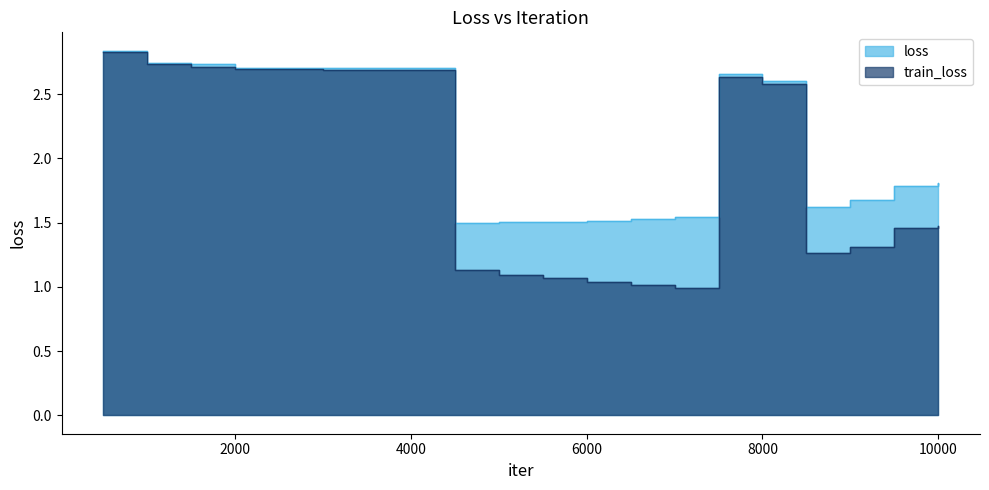

What is the total value across all series at 9000?

3.0